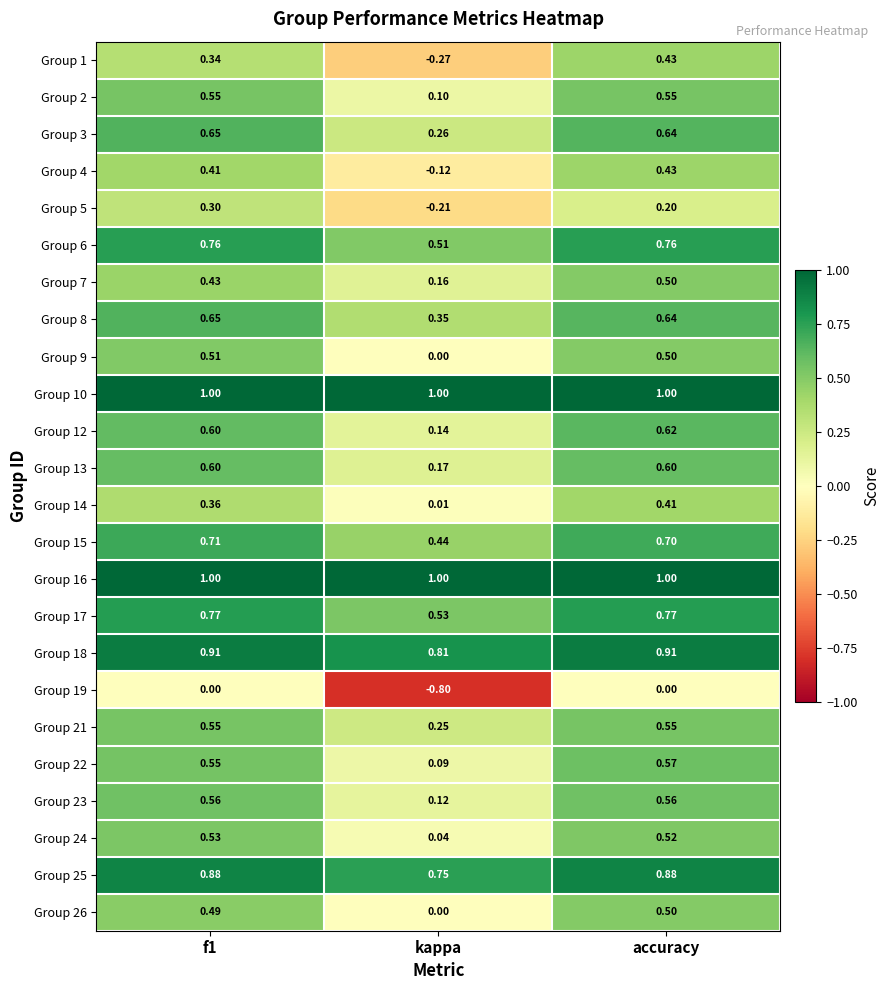

Which series has the largest range (max minus min)?

Group 19